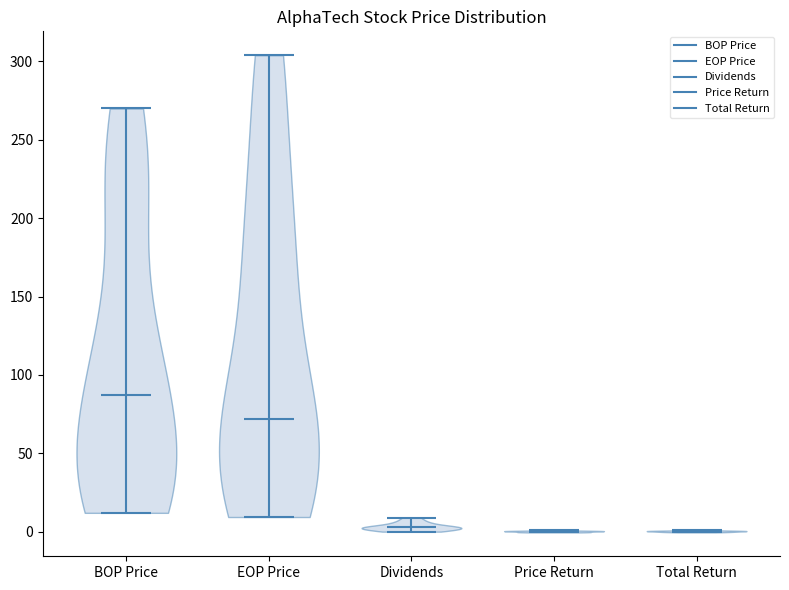

What is the highest point the violin for EOP Price reaches on the y-axis? The values are not printed on the chart, so give them approximately, as read against the axis.

305